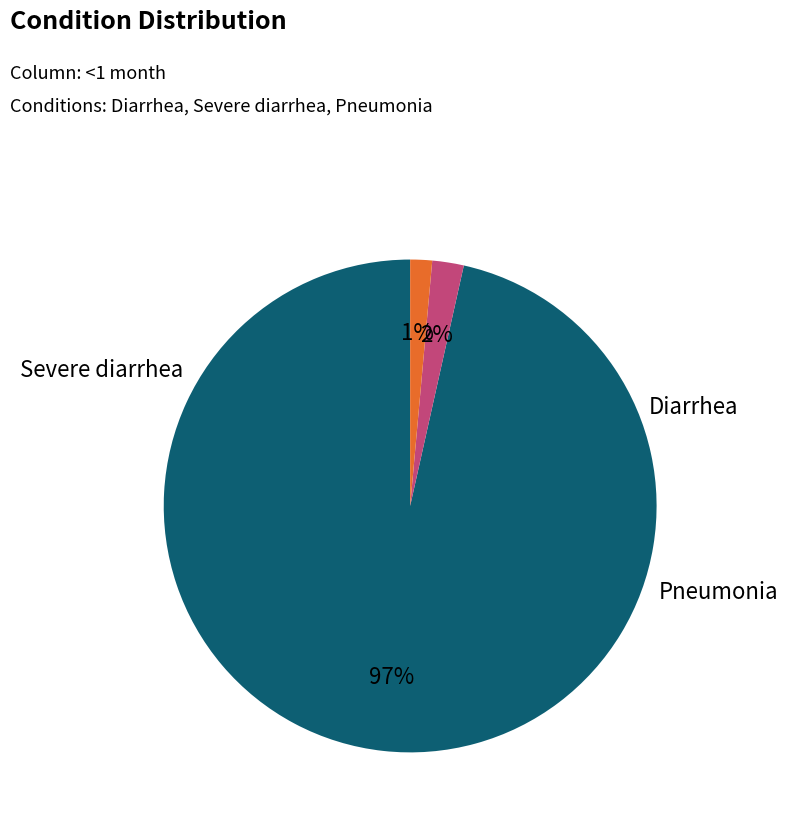

To the nearest percent, what is the average slice percentage?

33%